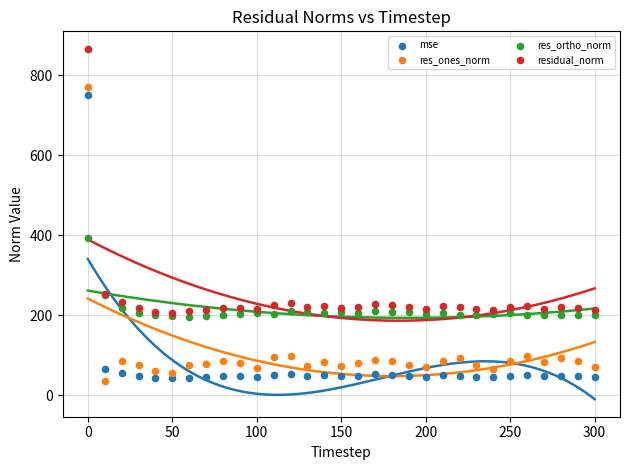

Which series reaches the maximum Y coordinate?

residual_norm